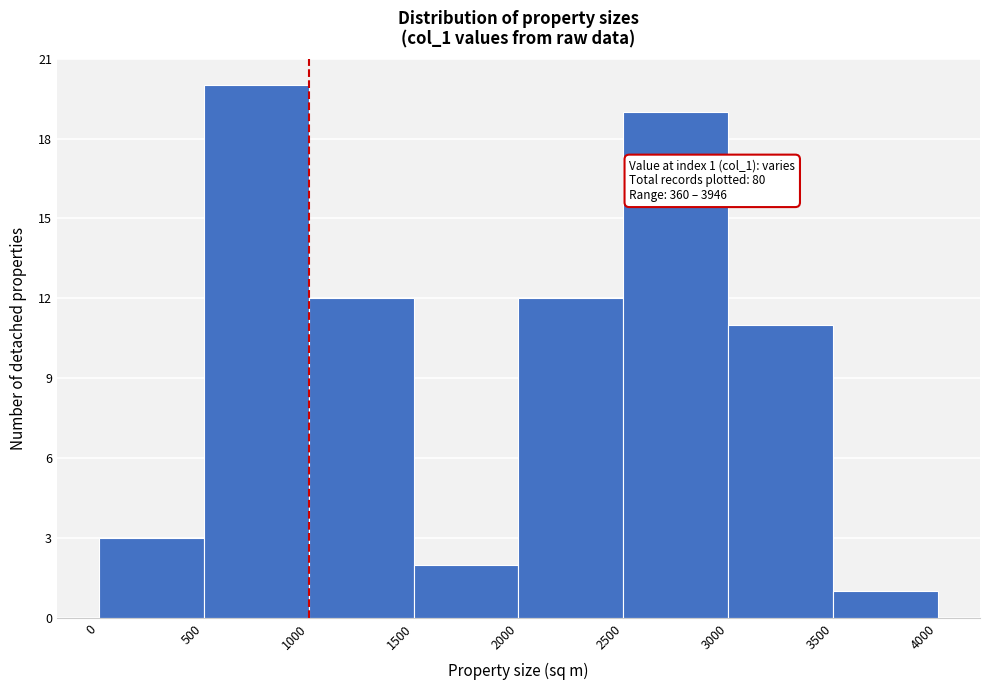

Which range on the x-axis has the tallest bar?

500 to 1000